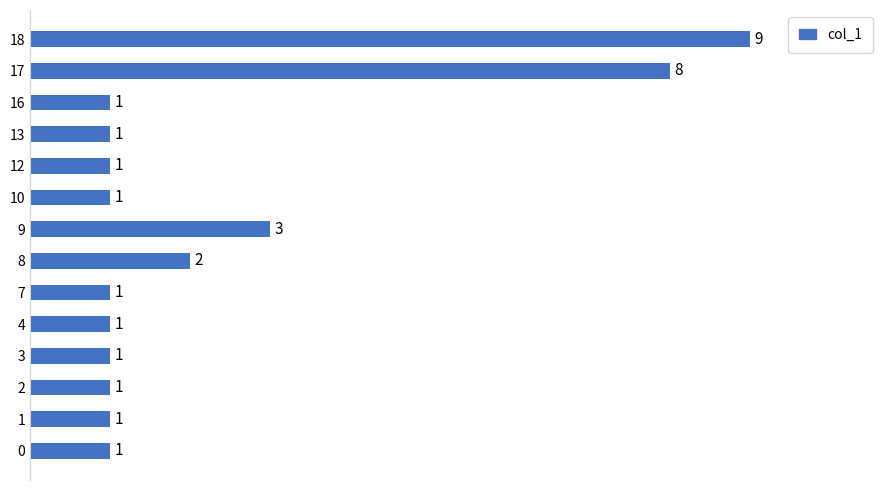

What is the greatest value displayed?

9